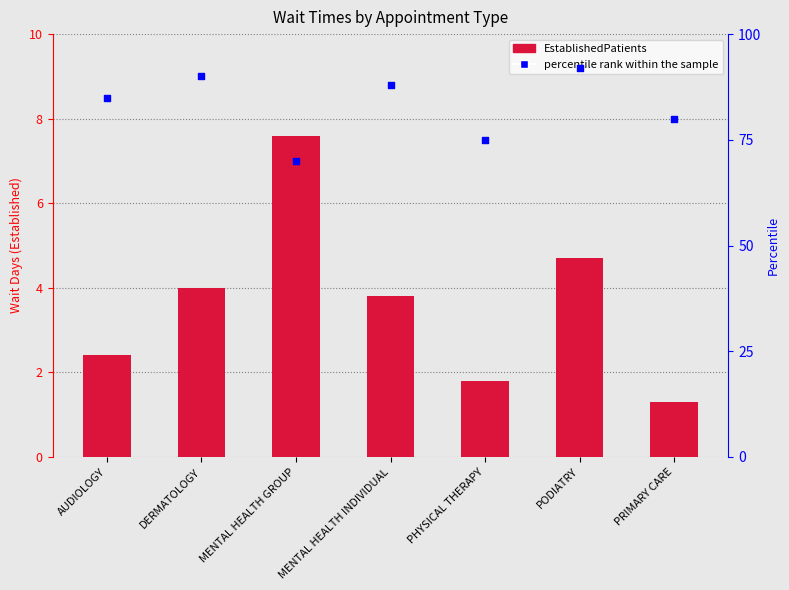

Which series has the largest total across all categories?

percentile rank within the sample